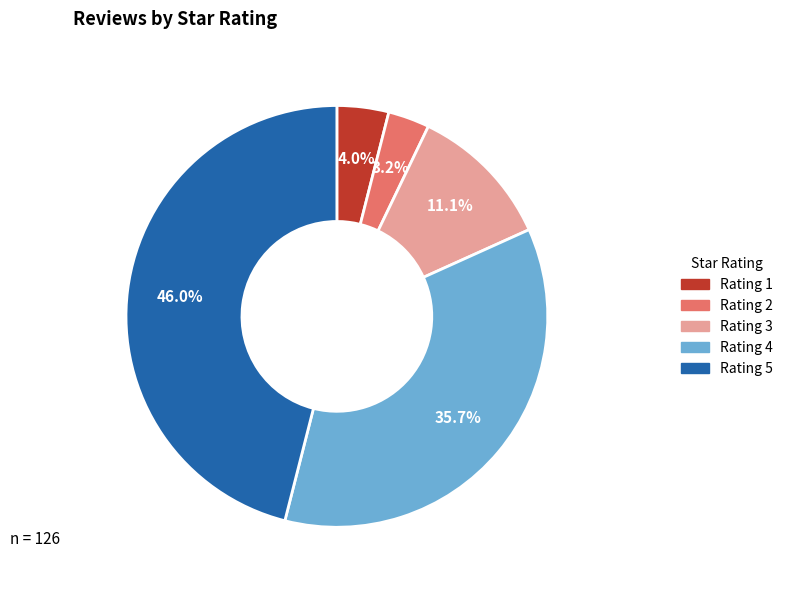

Does any single category account for the majority?

No